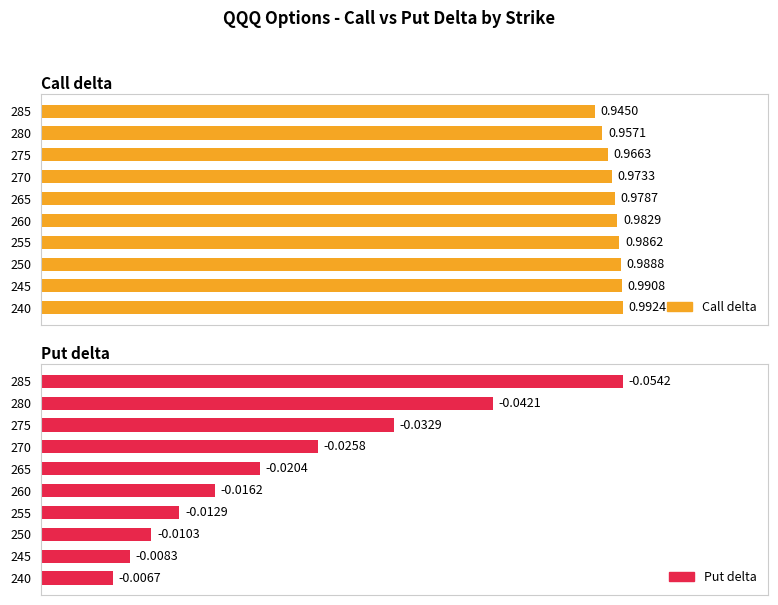

At how many categories does at least one series exceed 0?

10